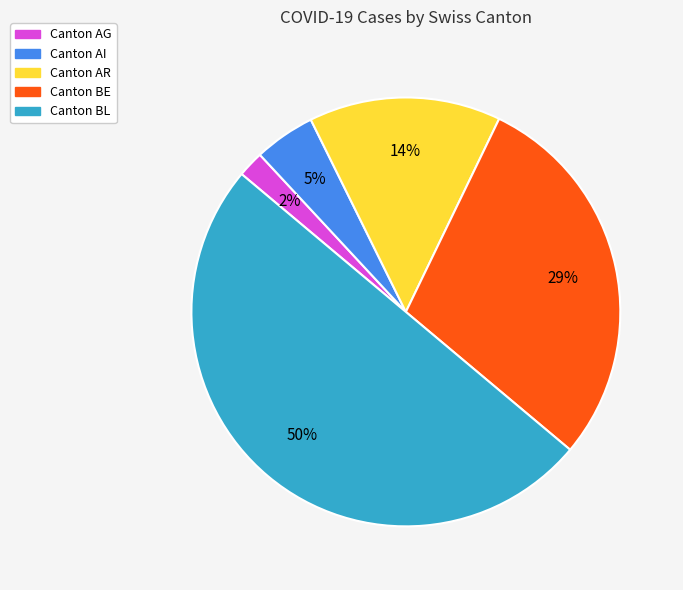

How many slices are in this pie chart?

5